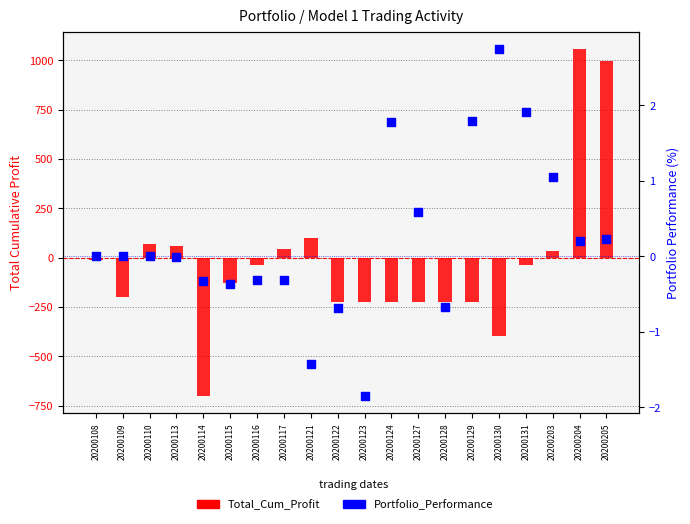

Which series has the widest spread of Y values?

Total_Cum_Profit